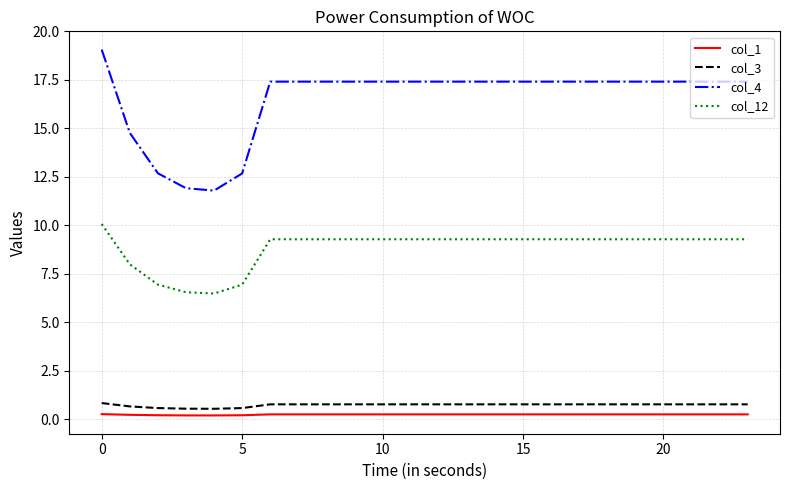

What is the difference between the maximum and second lowest values in the col_4 series?

7.1